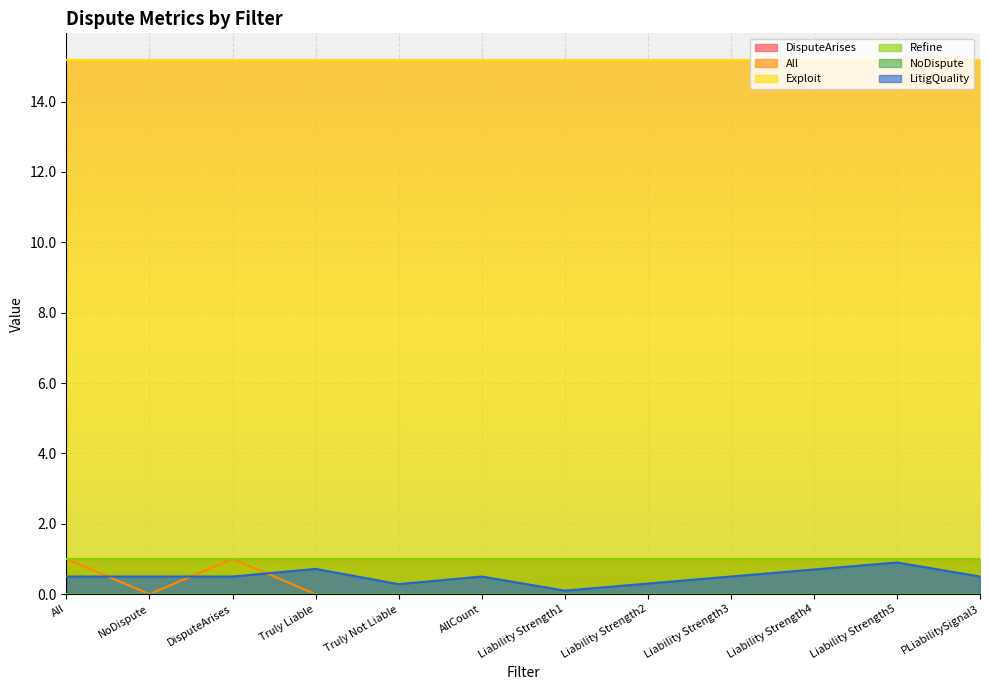

Rank the series by their maximum value, from highest to lowest.

Exploit, Refine, DisputeArises, All, LitigQuality, NoDispute